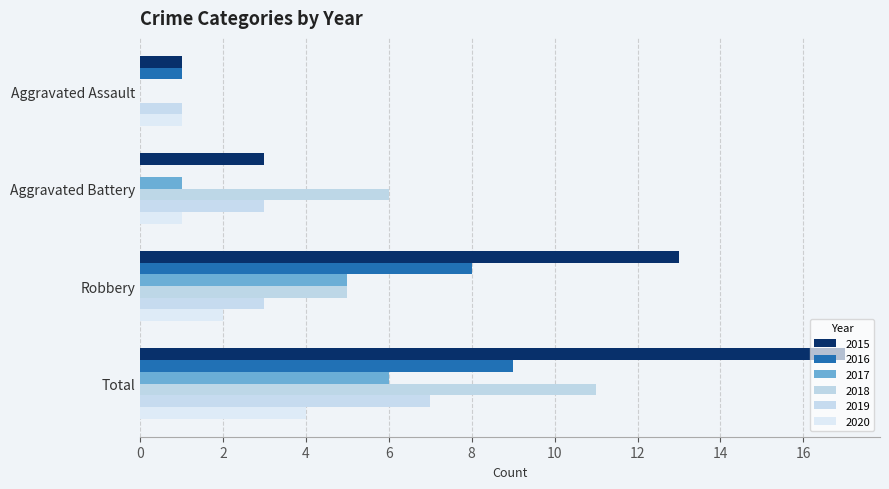

At which label does 2019 first exceed 3?

Total